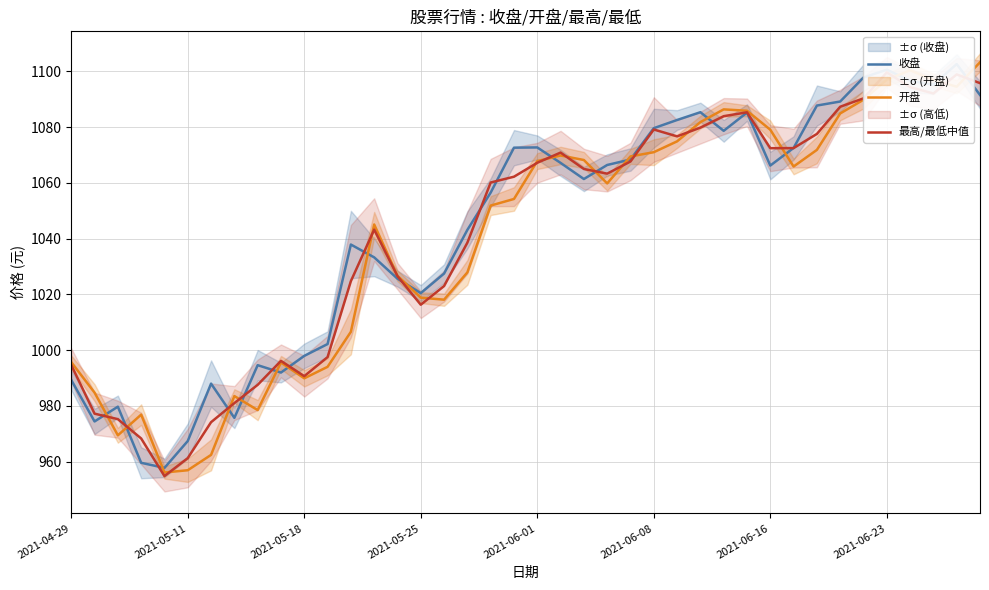

True or false: 收盘 and 开盘 intersect in this chart.

True